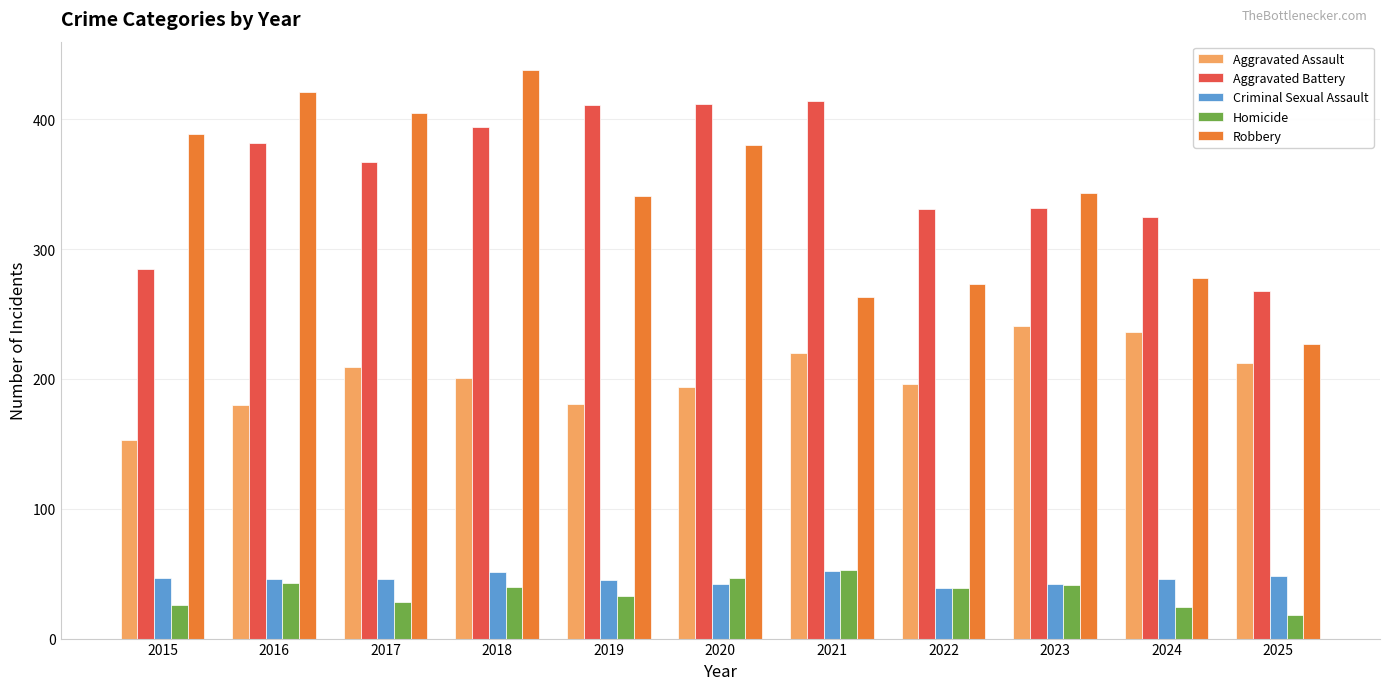

How many categories are shown in the chart?

11